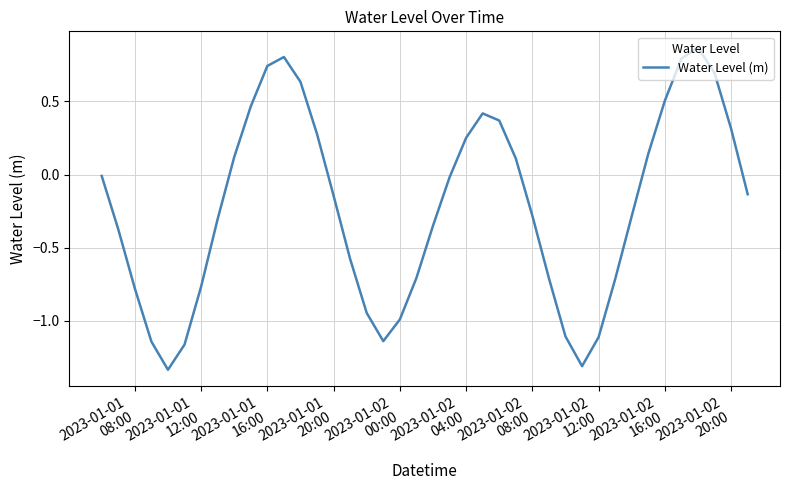

What is the difference between the maximum and minimum values?

2.2